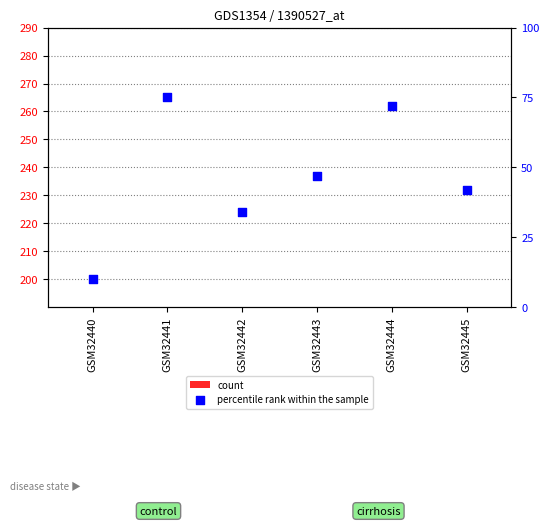

What is the total value across all series at GSM32444?

200.8